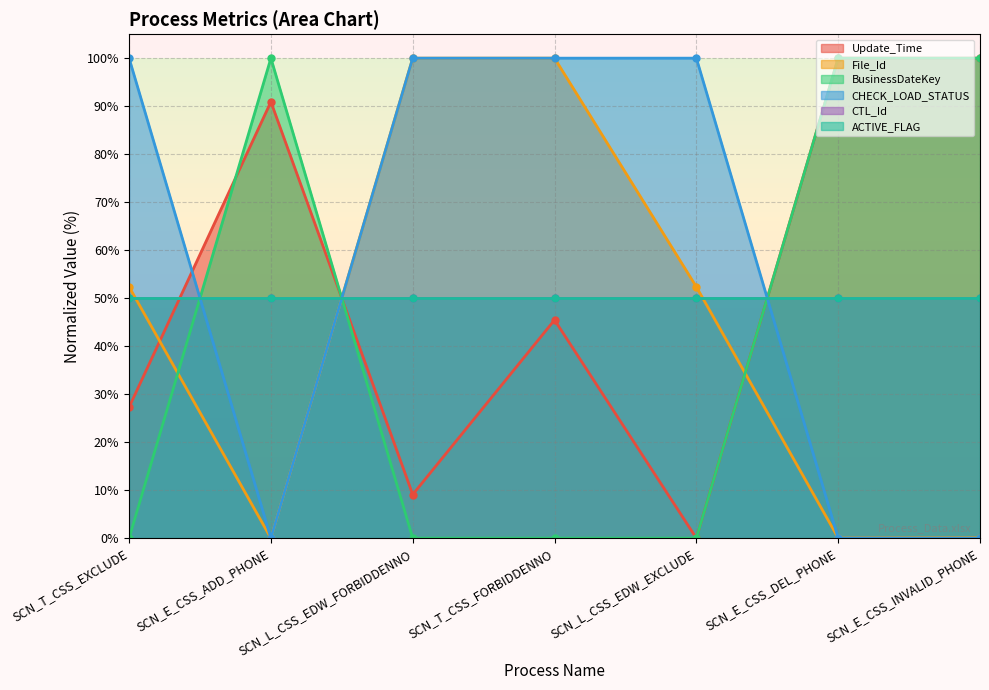

Is it true that CHECK_LOAD_STATUS equals 145.6 at SCN_T_CSS_FORBIDDENNO?

False